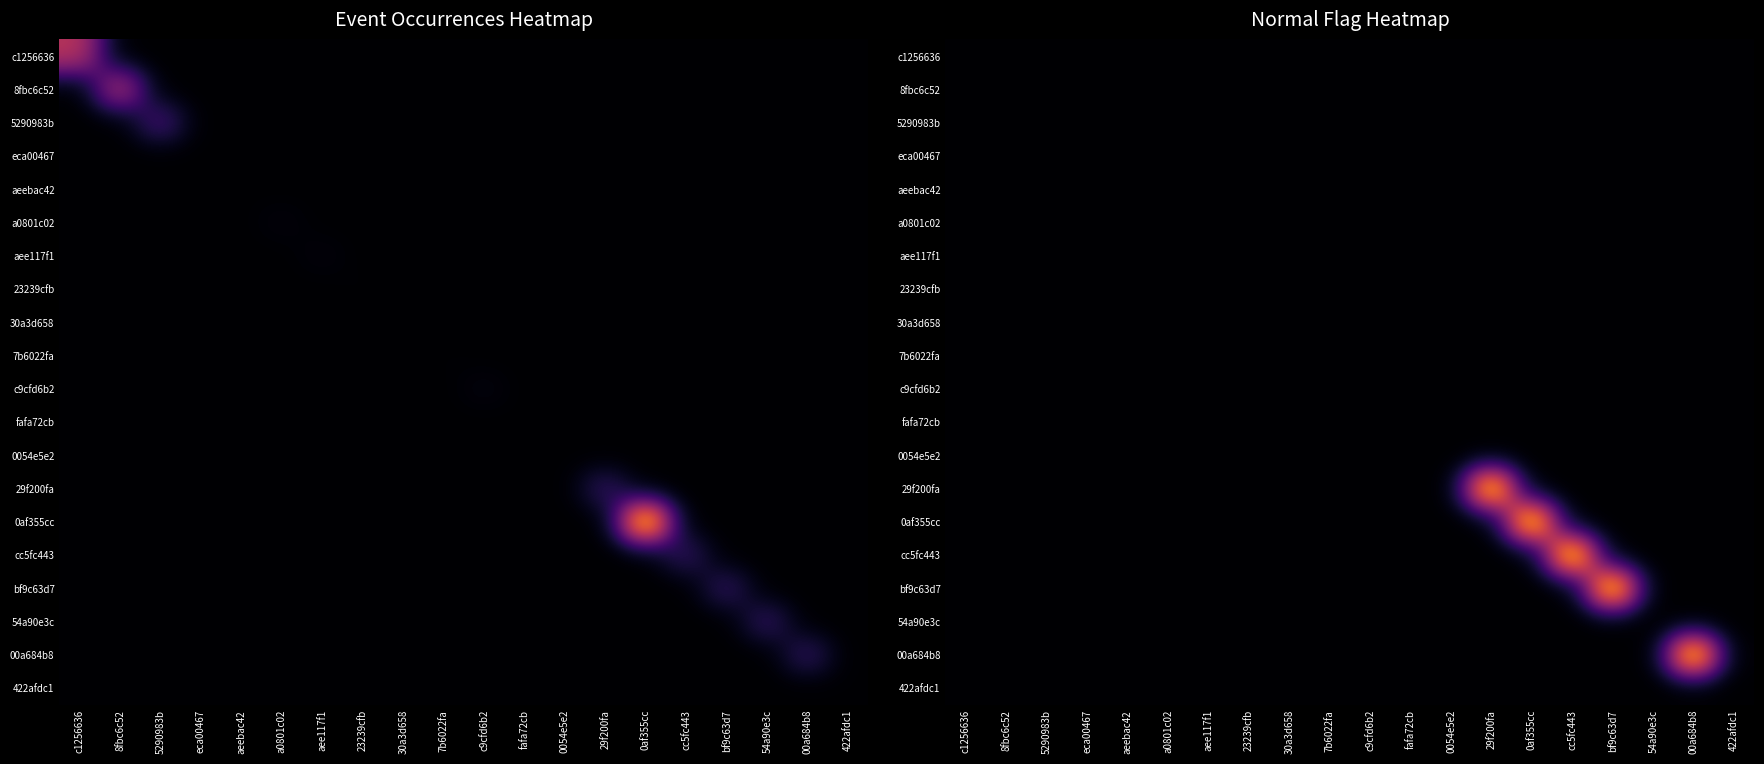

How many series are shown in this chart?

20